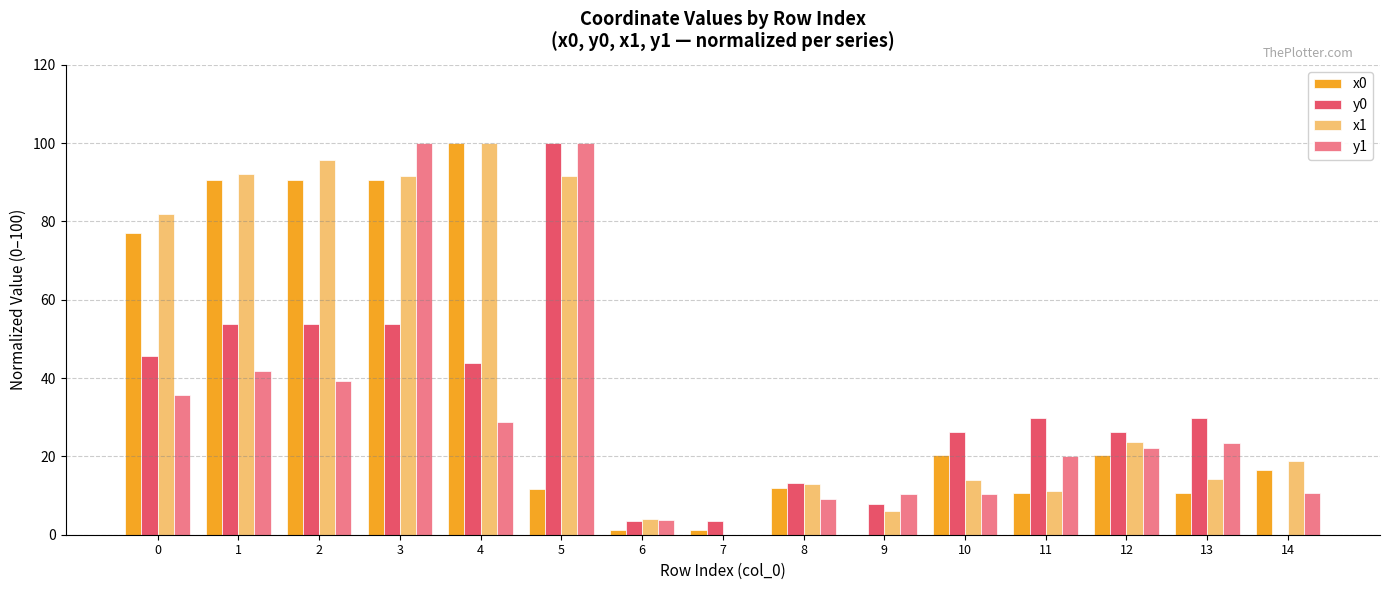

Is it true that x1 equals 152.3 at 4?

False